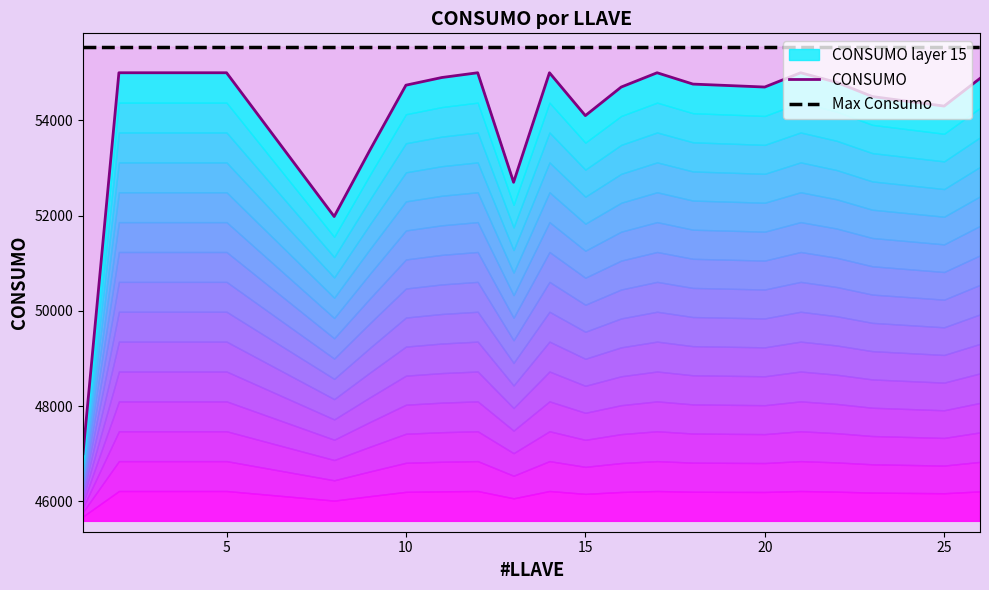

True or false: CONSUMO has a value of 55000 at 5.

True